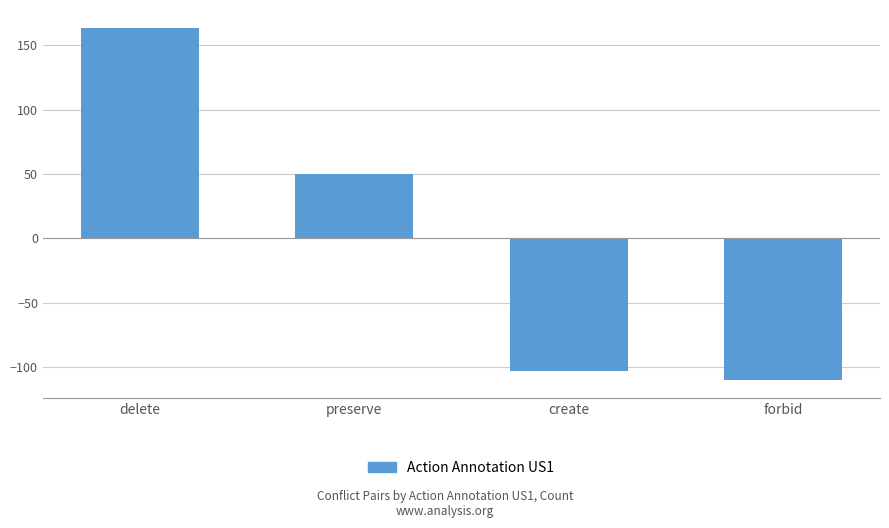

What is the value of the 1st bar from the left?

163.8